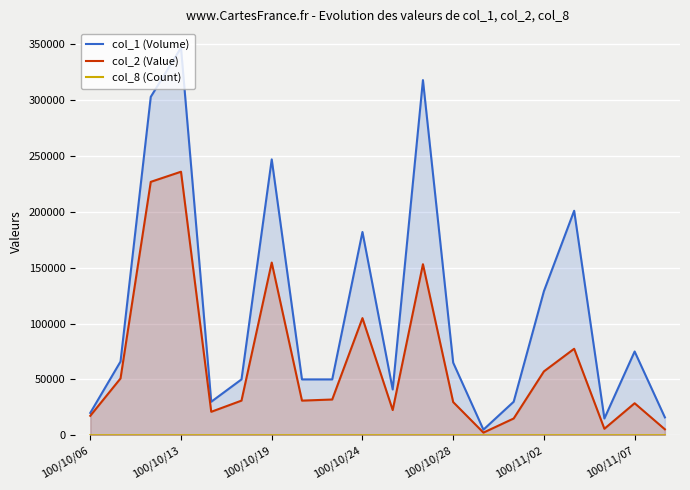

Which series has the widest spread of values?

col_1 (Volume)